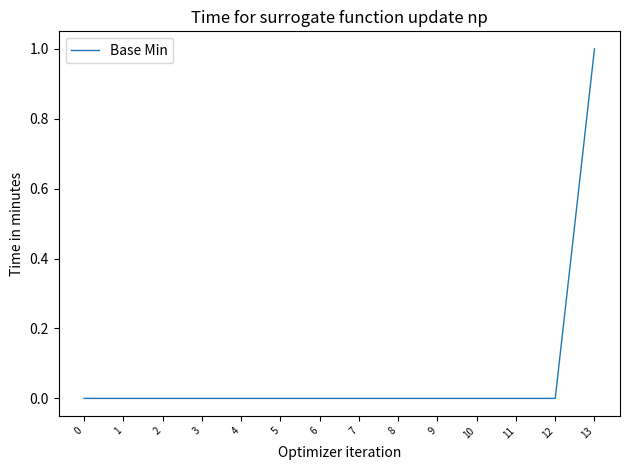

Reading right to left, extract all data points from this chart.

13=1	12=0	11=0	10=0	9=0	8=0	7=0	6=0	5=0	4=0	3=0	2=0	1=0	0=0